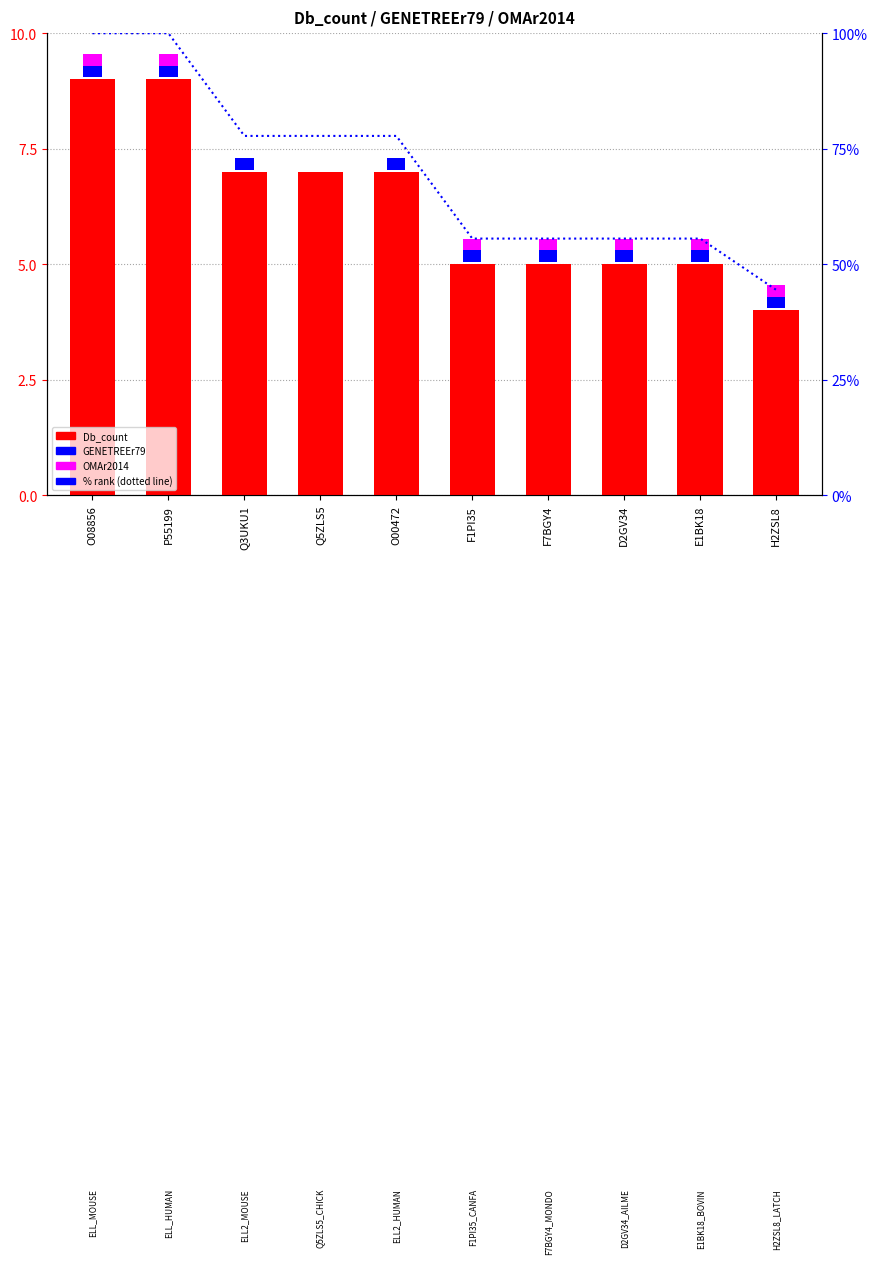

Where is Db_count nearest to the value 6?

Q3UKU1